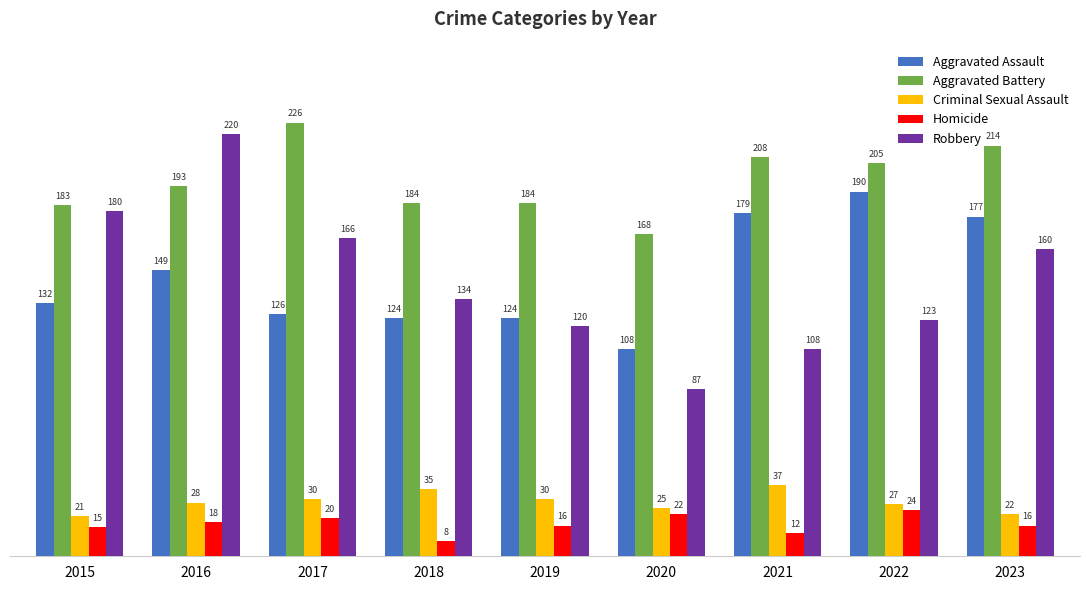

Which series has the largest range (max minus min)?

Robbery